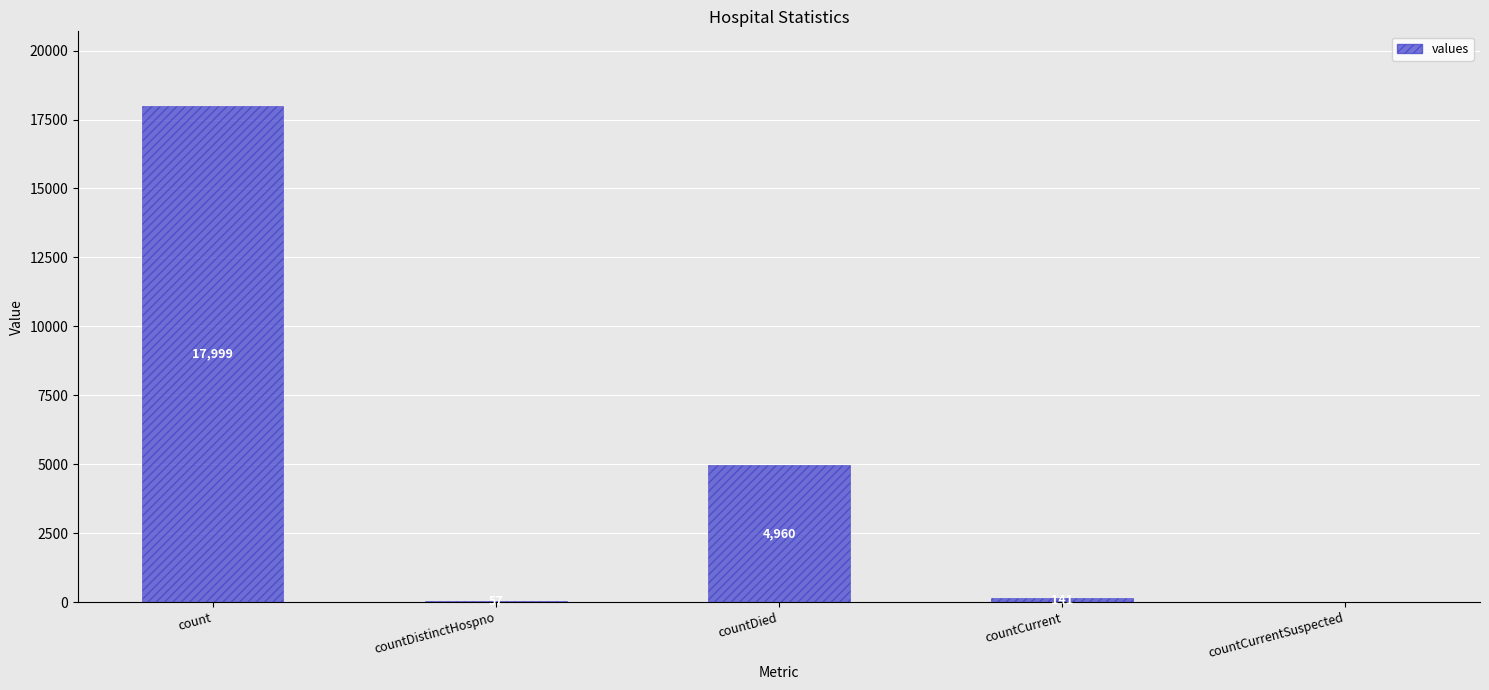

Reading right to left, extract all data points from this chart.

countCurrentSuspected=0	countCurrent=141	countDied=4960	countDistinctHospno=57	count=17999